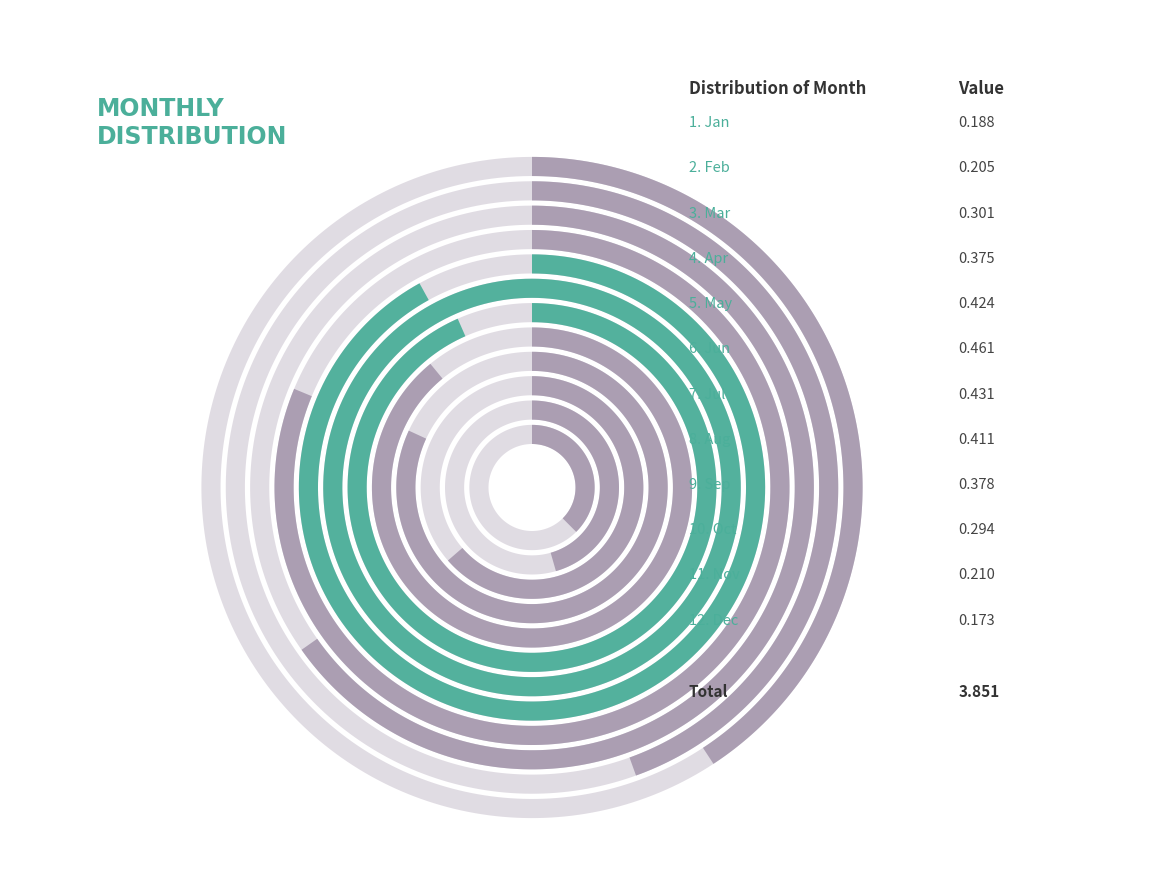

Which has a higher value, Mar or May?

May